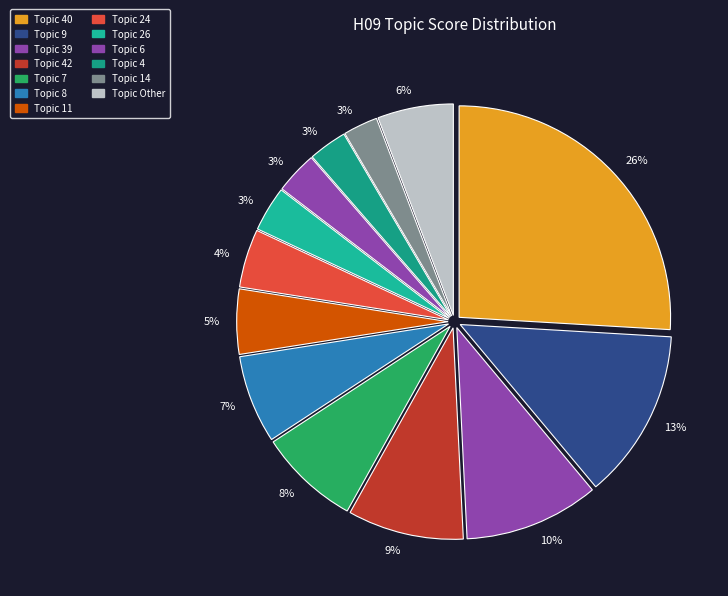

Count the number of slices in the pie.

13